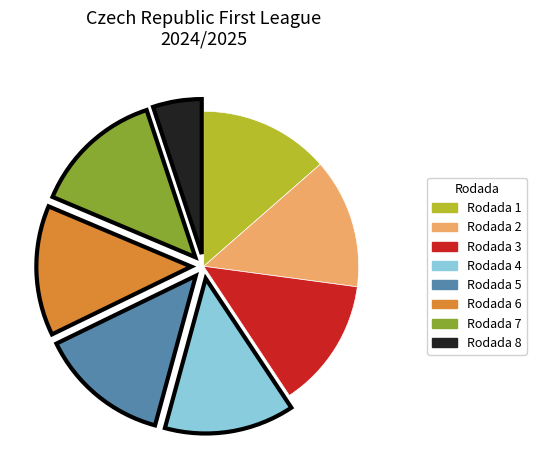

Which category has the smallest portion of the pie?

Rodada 8